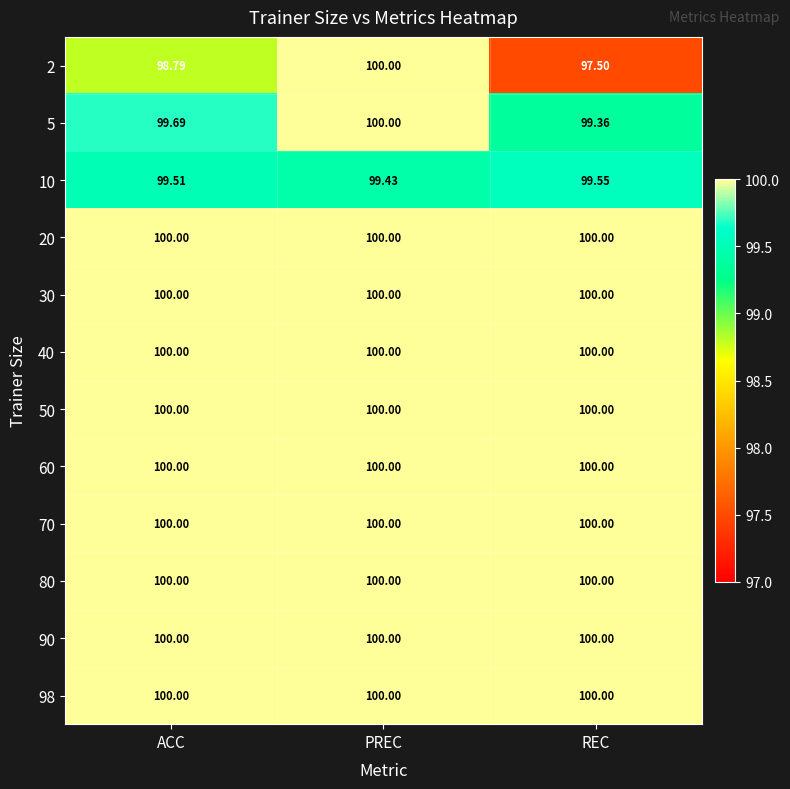

Which series has the largest range (max minus min)?

2